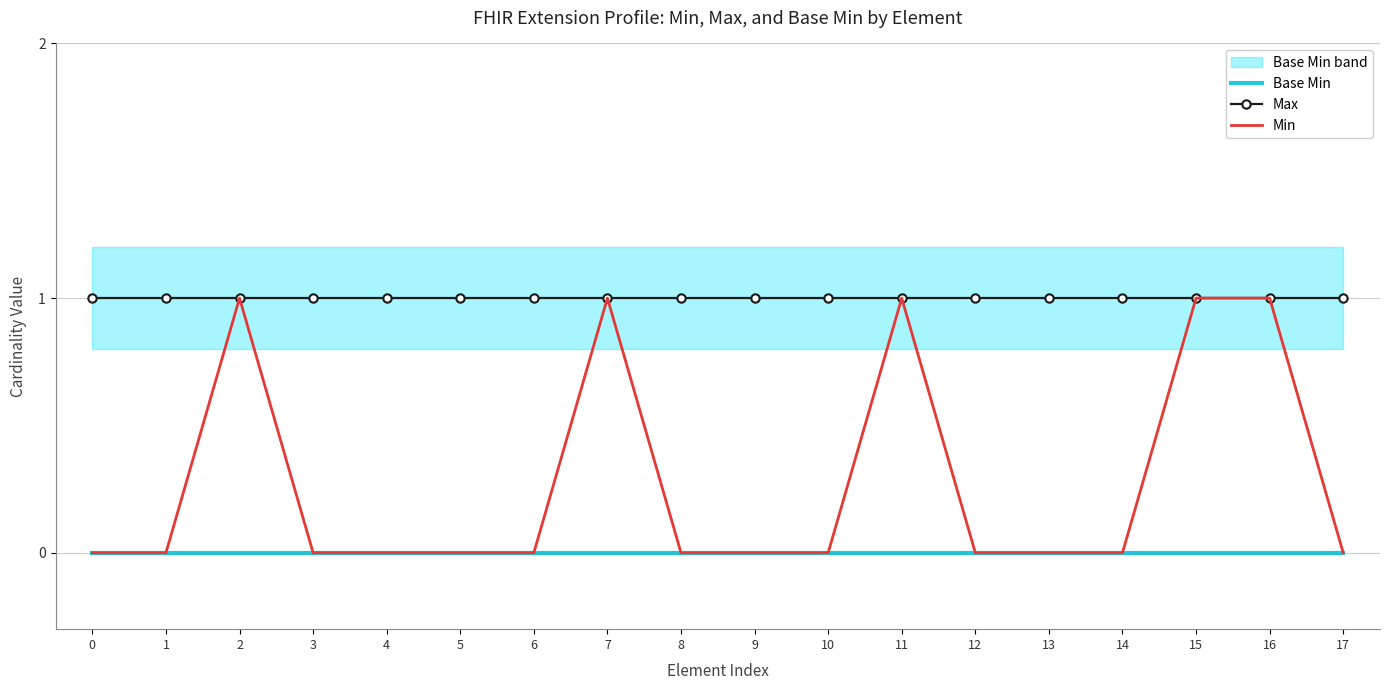

Which series changed the most between 9 and 11?

Min